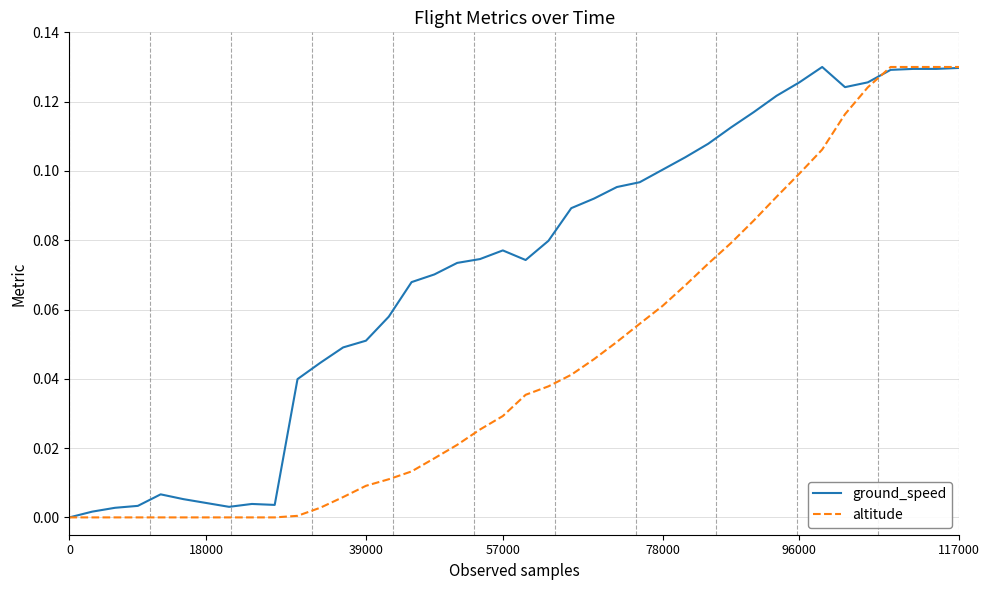

List the series in order of their overall mean, lowest first.

altitude, ground_speed